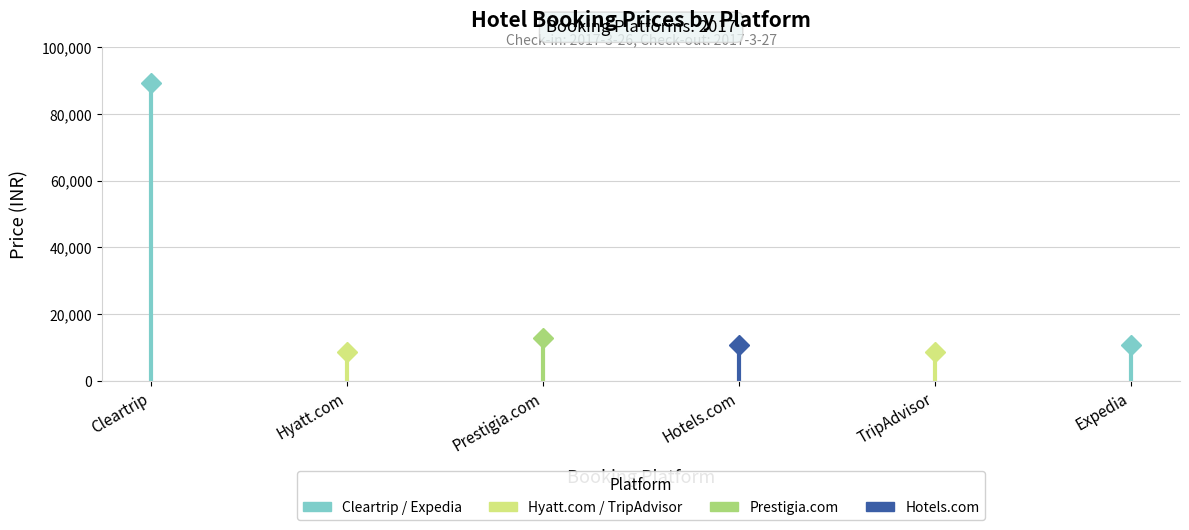

Read the value at Cleartrip, to the nearest 100.

89200